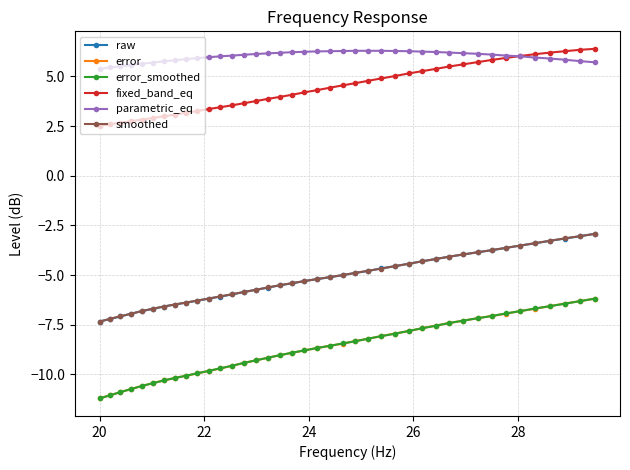

What is the lowest value of the parametric_eq series?

5.4